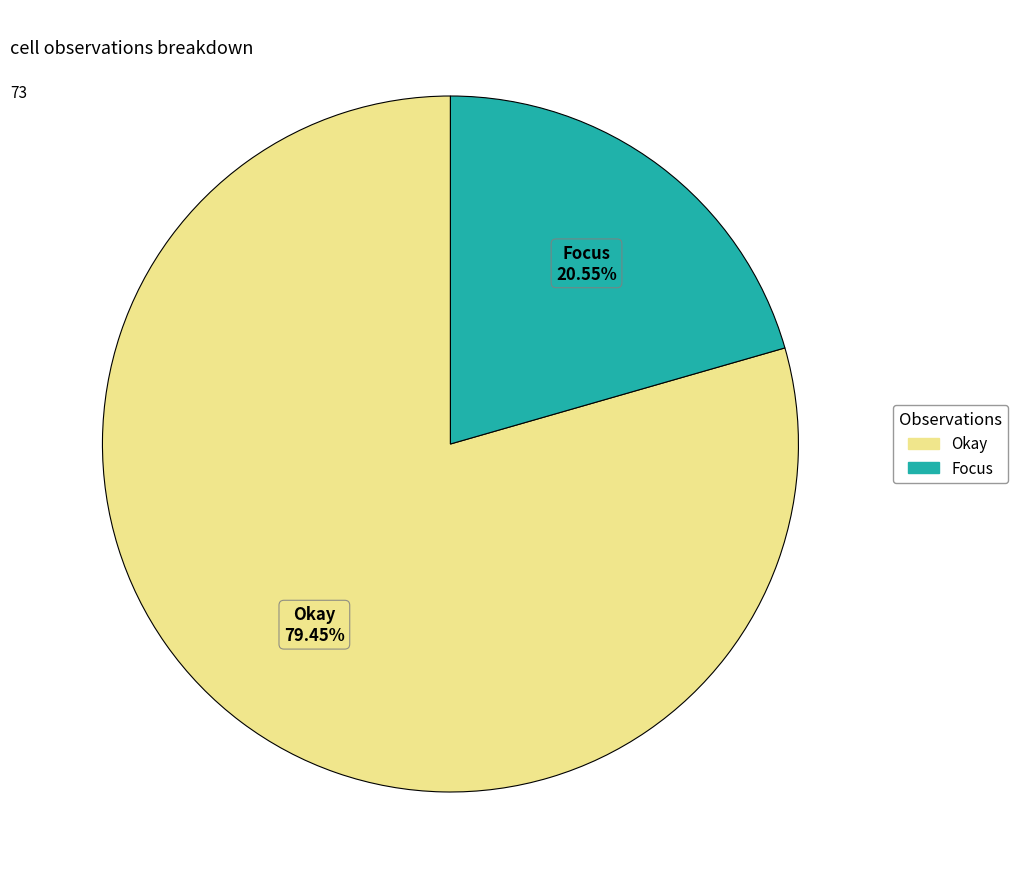

Is the sum of Okay and Focus greater than half?

Yes